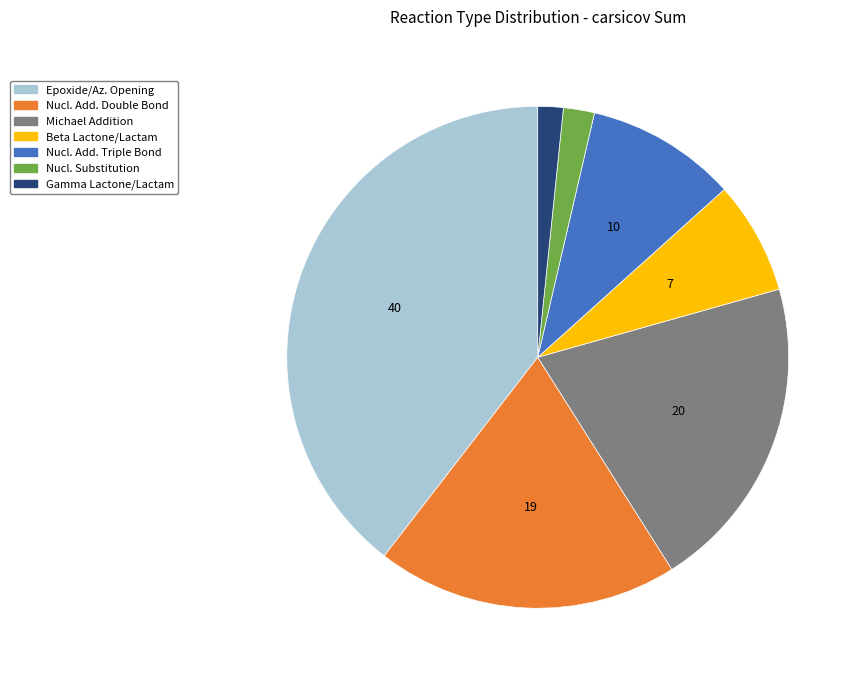

Do Nucl. Add. Triple Bond and Nucl. Add. Double Bond together represent more than half of the pie?

No